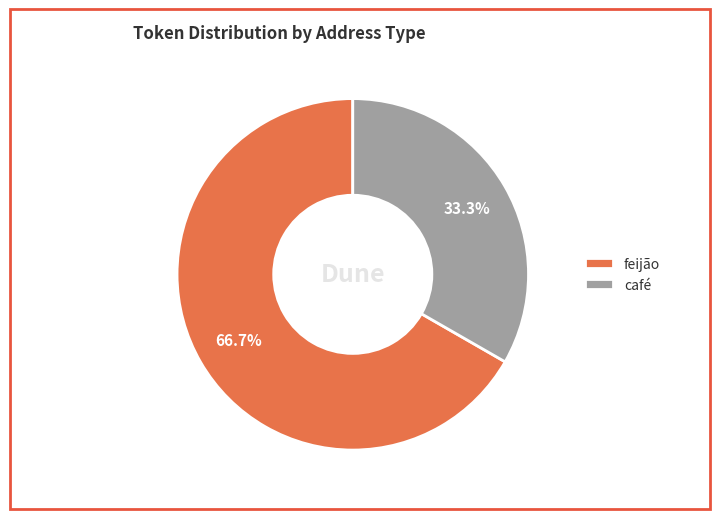

To the nearest percent, what is the average slice percentage?

50%